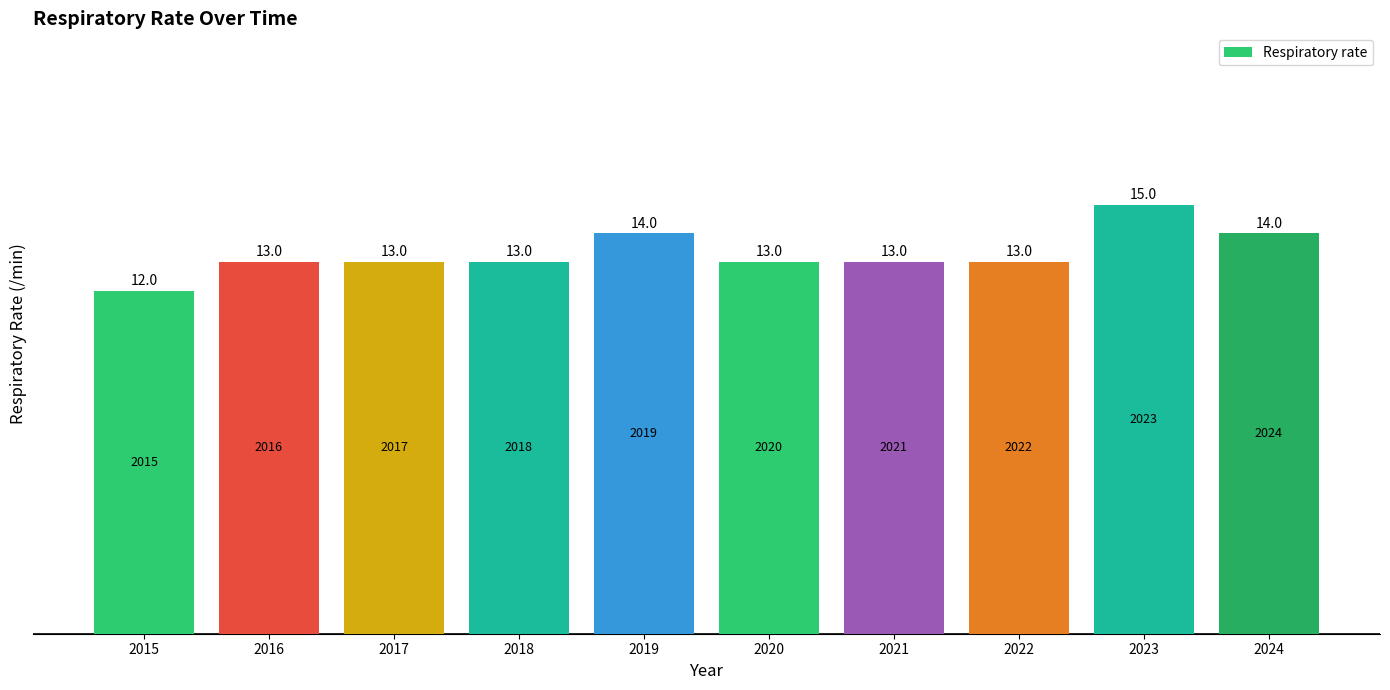

What is the maximum value shown in the chart?

15